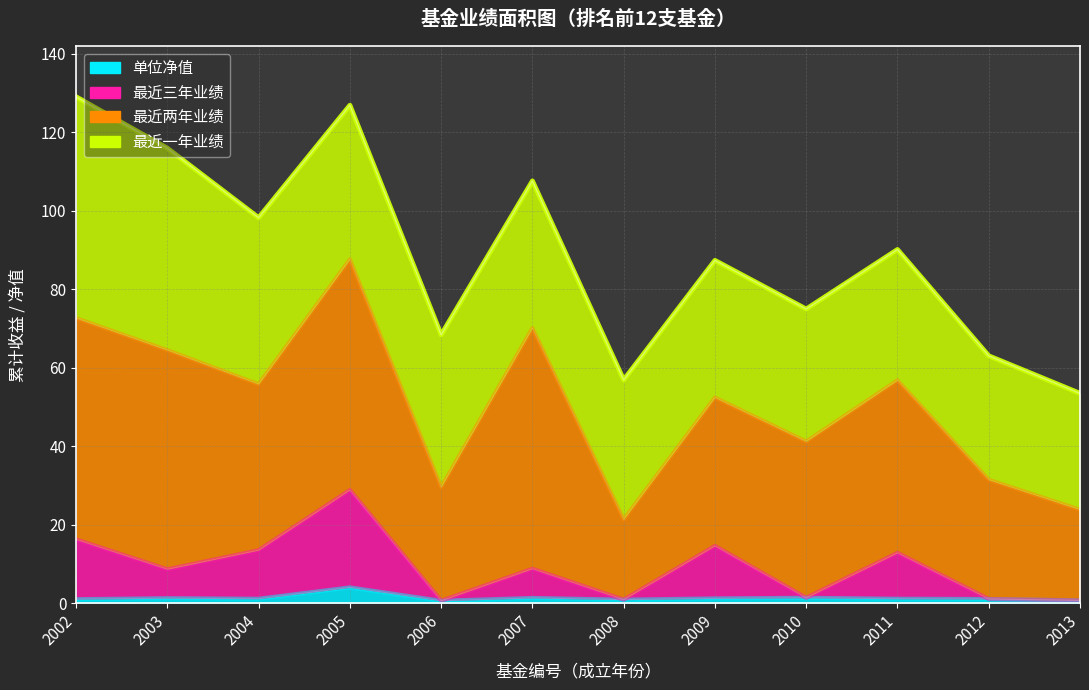

What is the value of the 最近两年业绩 point at the 7th from the left?

20.4